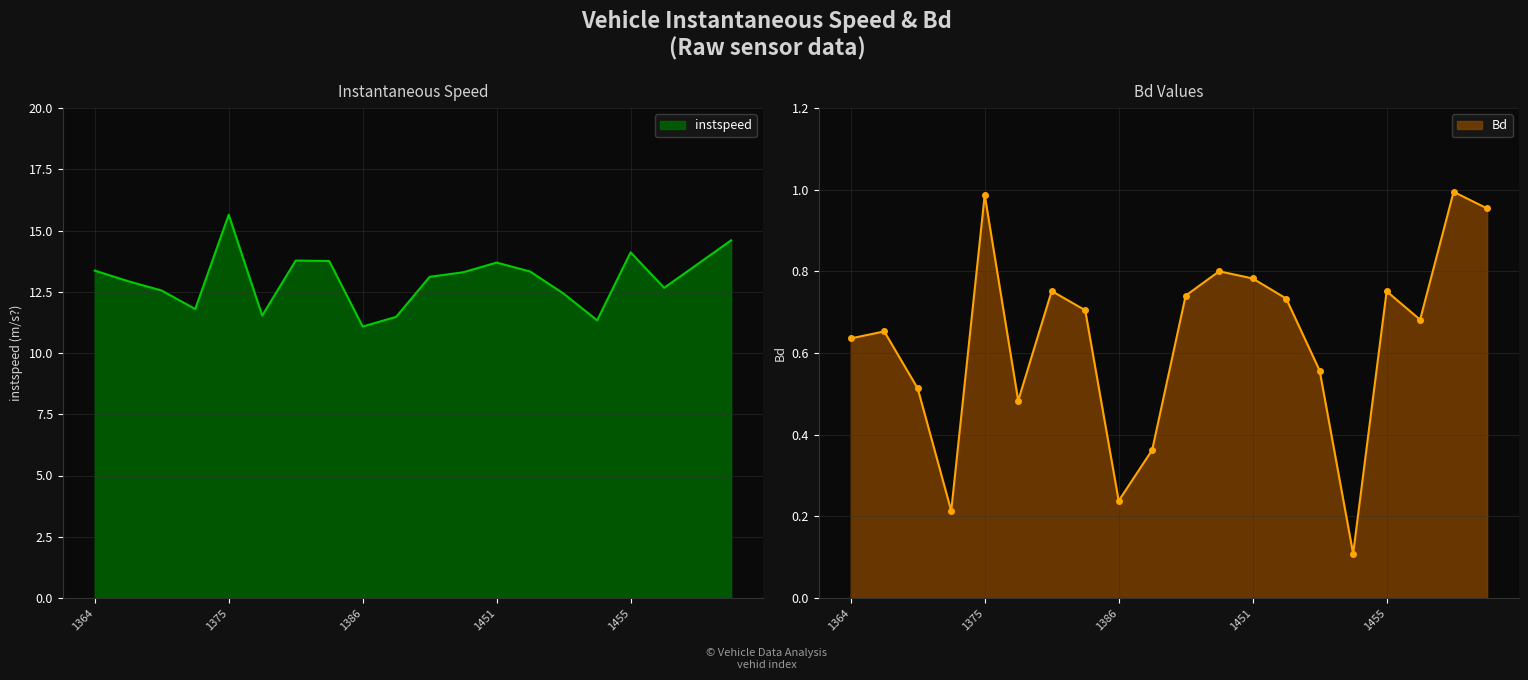

Read the Bd value at 1384.

0.7